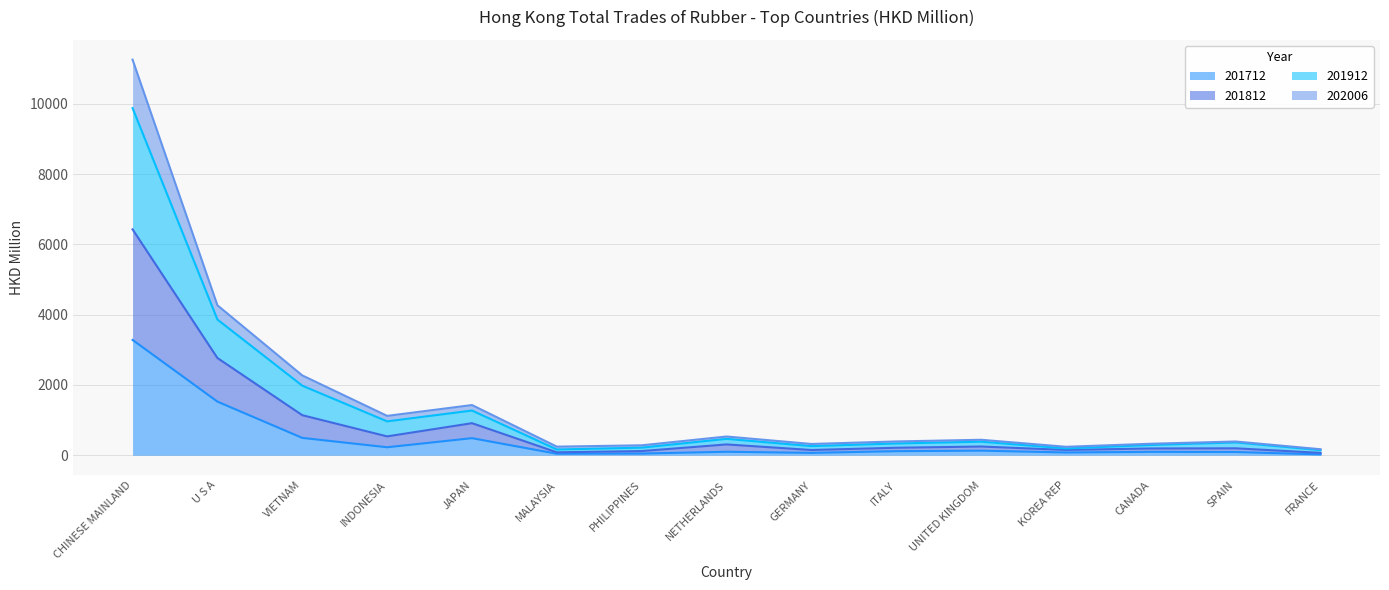

In 202006, how many points are lower than both neighbors (excluding endpoints)?

4